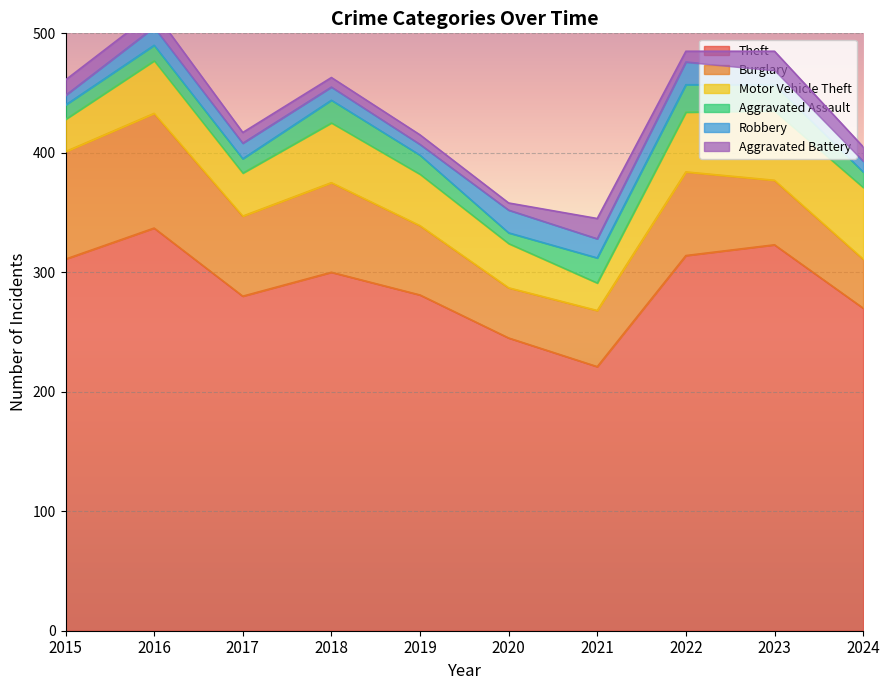

Reading left to right, list all the values displayed in this chart.

Theft: 2015=311	2016=337	2017=280	2018=300	2019=281	2020=245	2021=221	2022=314	2023=323	2024=270
Burglary: 2015=90	2016=96	2017=67	2018=75	2019=58	2020=42	2021=47	2022=70	2023=54	2024=41
Motor Vehicle Theft: 2015=27	2016=44	2017=36	2018=50	2019=43	2020=37	2021=23	2022=50	2023=58	2024=60
Aggravated Assault: 2015=12	2016=13	2017=12	2018=19	2019=16	2020=9	2021=21	2022=23	2023=22	2024=13
Robbery: 2015=8	2016=15	2017=13	2018=11	2019=9	2020=19	2021=16	2022=19	2023=12	2024=9
Aggravated Battery: 2015=13	2016=13	2017=9	2018=8	2019=8	2020=6	2021=17	2022=9	2023=16	2024=12